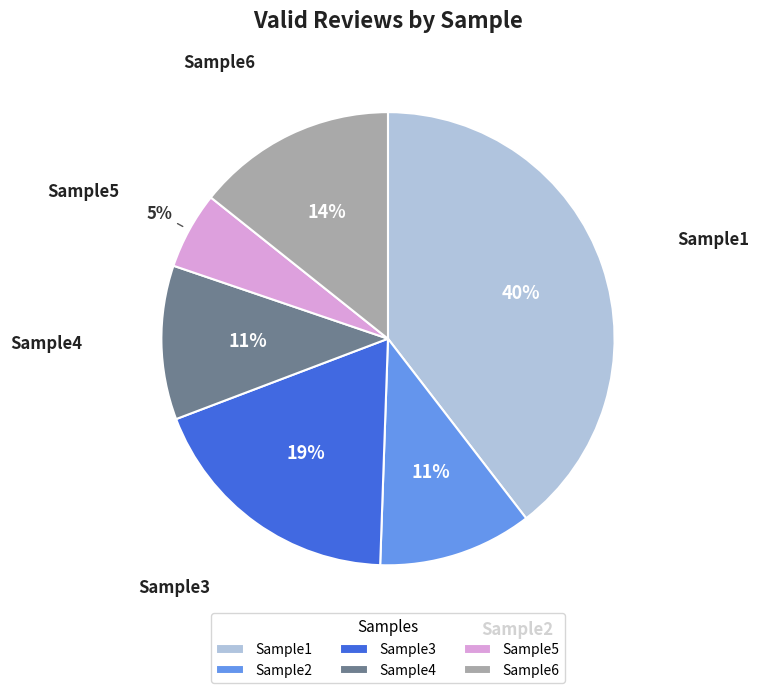

To the nearest percent, what is the combined percentage of Sample1 and Sample4?

51%